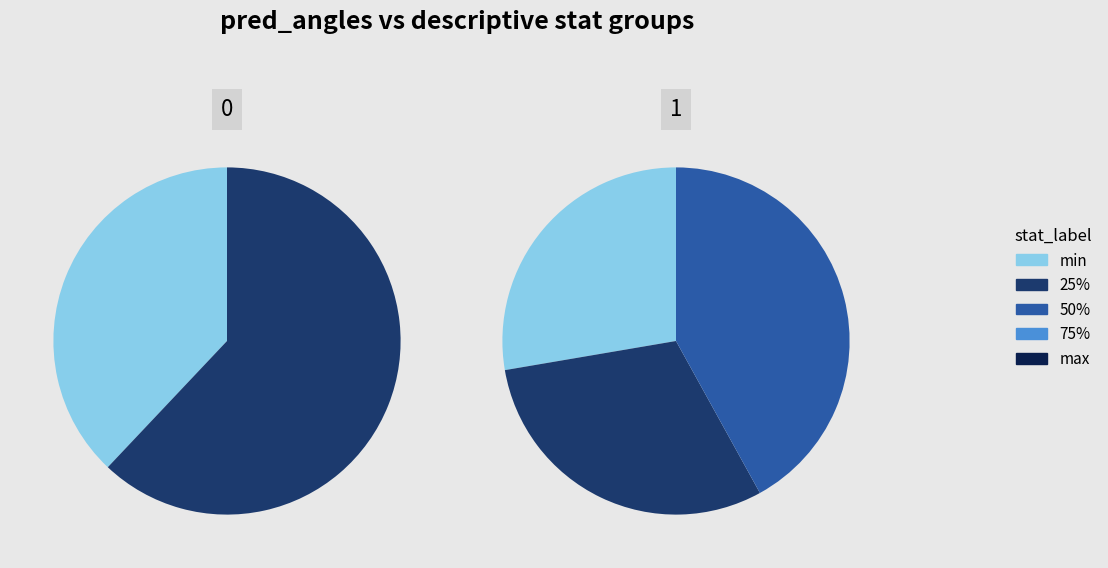

What percentage do 50% and 75% together represent?

42.0%